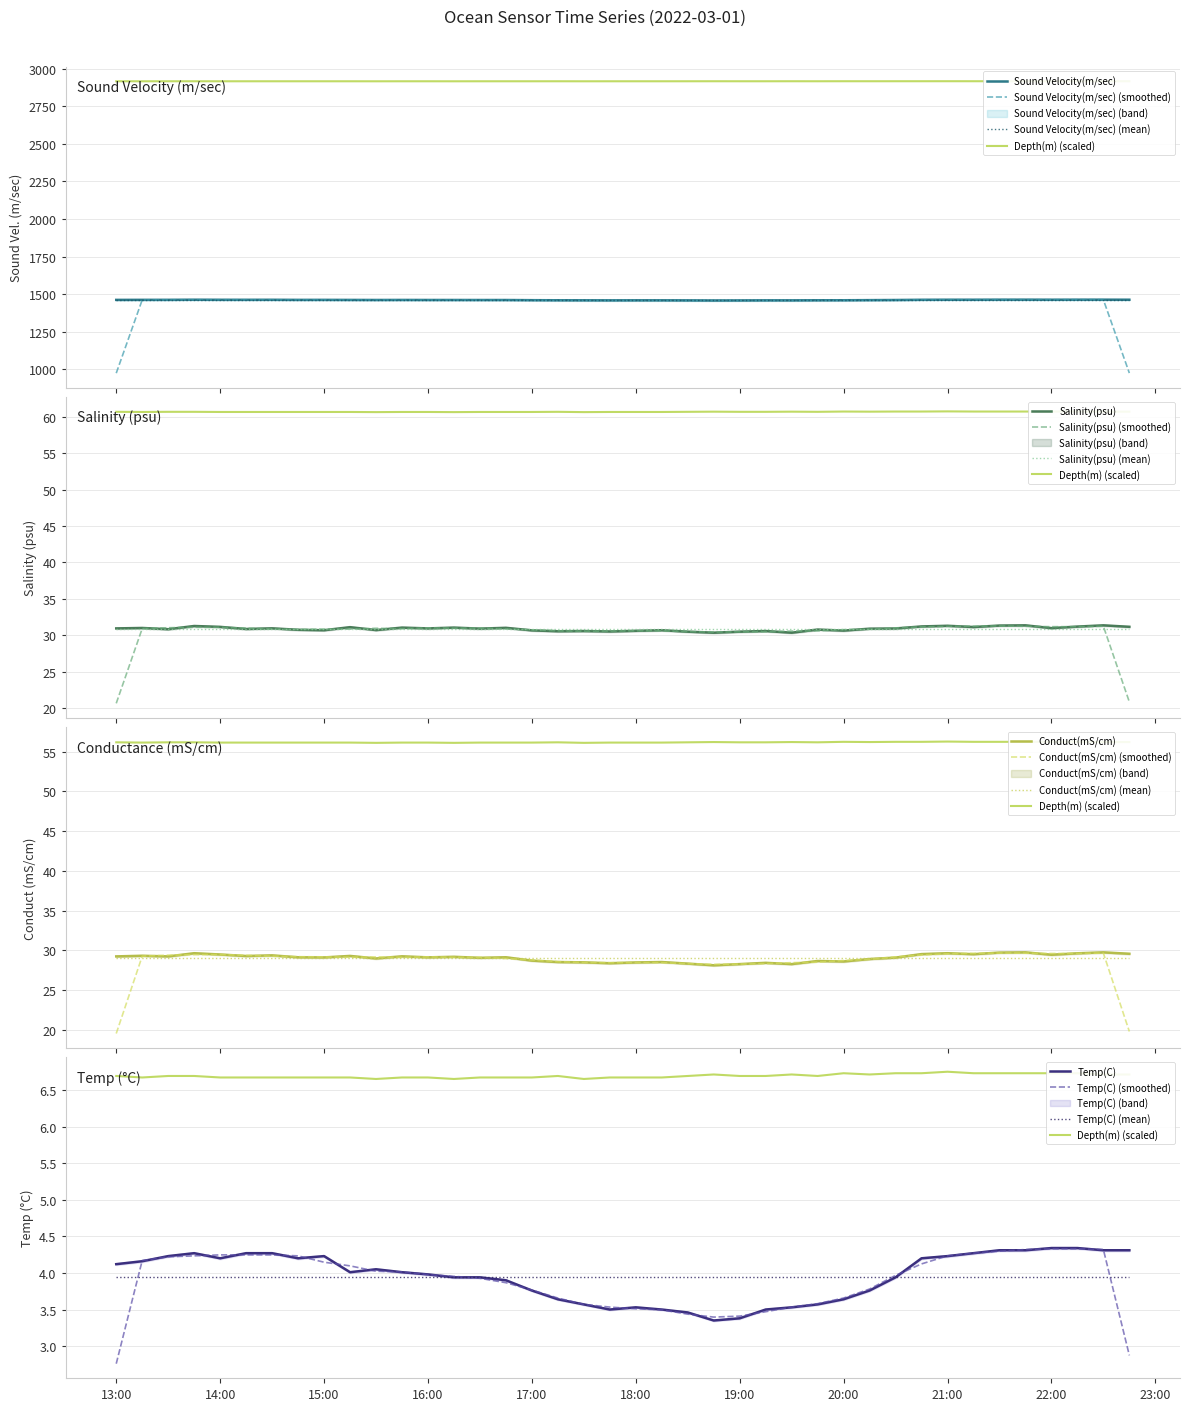

True or false: Salinity(psu) has a value of 30.8 at 2022-03-01 19:45.

True